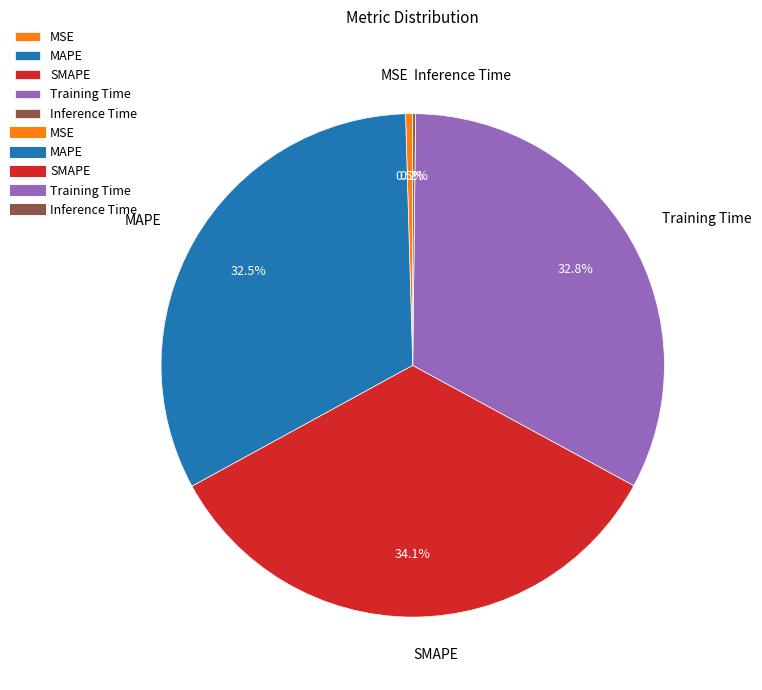

Does any single category account for the majority?

No